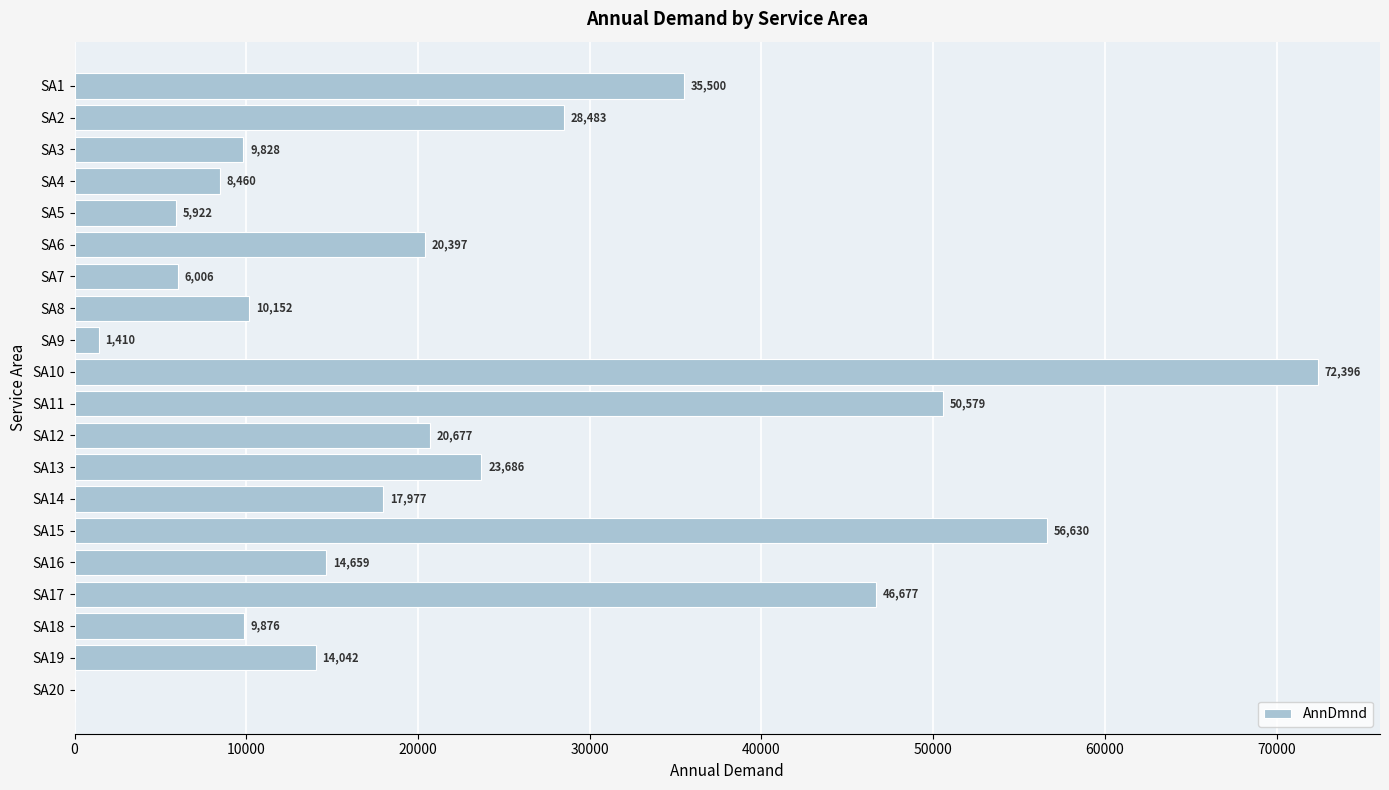

At which label is the value closest to 36198?

SA1